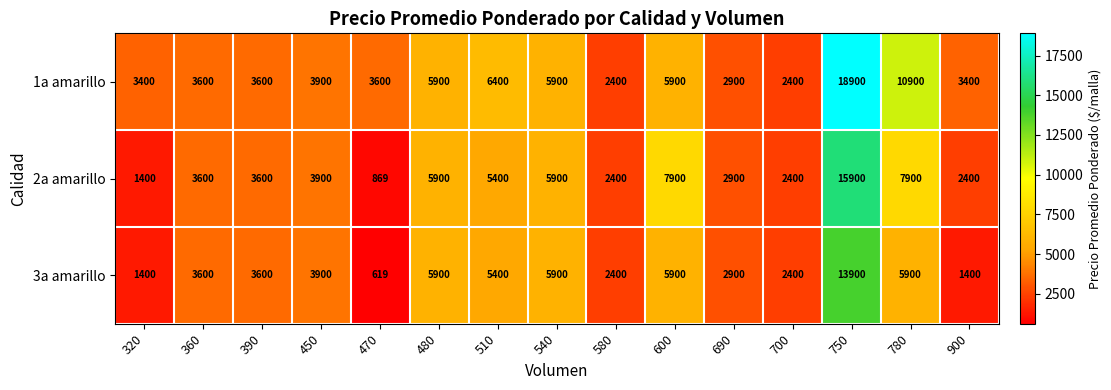

The 3a amarillo series shows 2909 at 480. True or false?

False